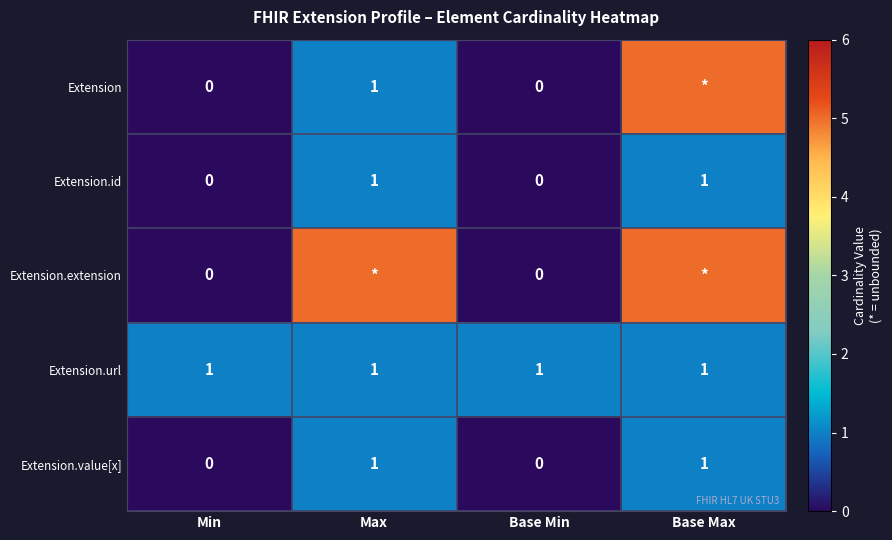

Count the Extension.id values in the range 0 to 1.

4